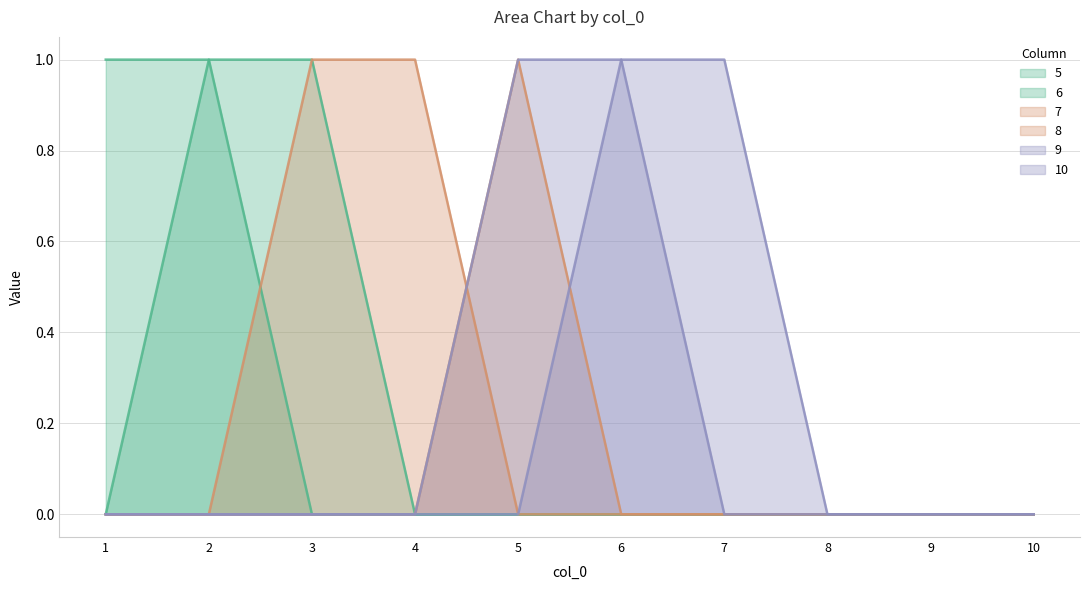

Which series has the largest range (max minus min)?

5